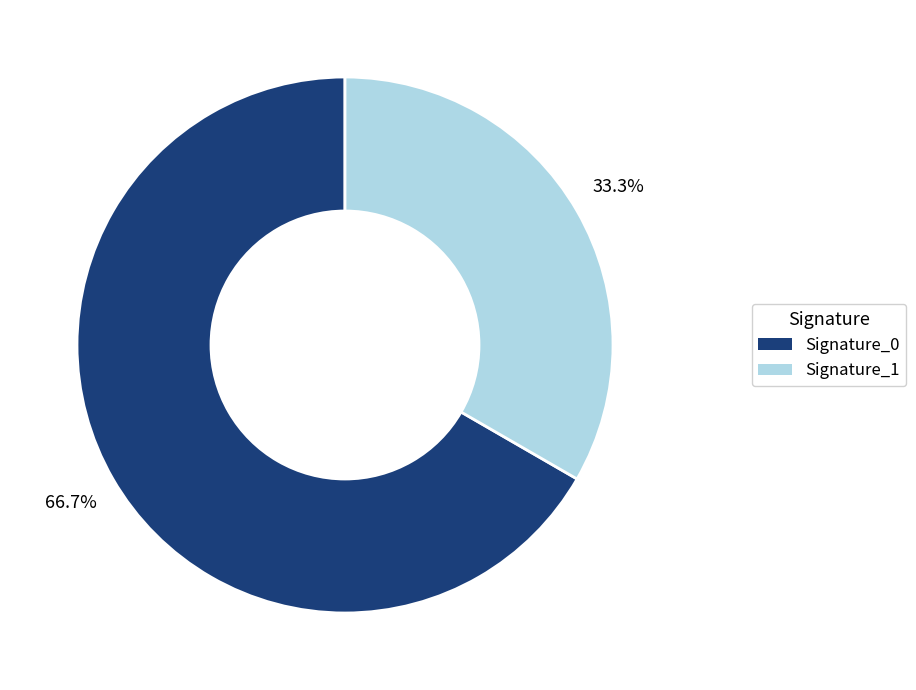

Does any single category account for the majority?

Yes